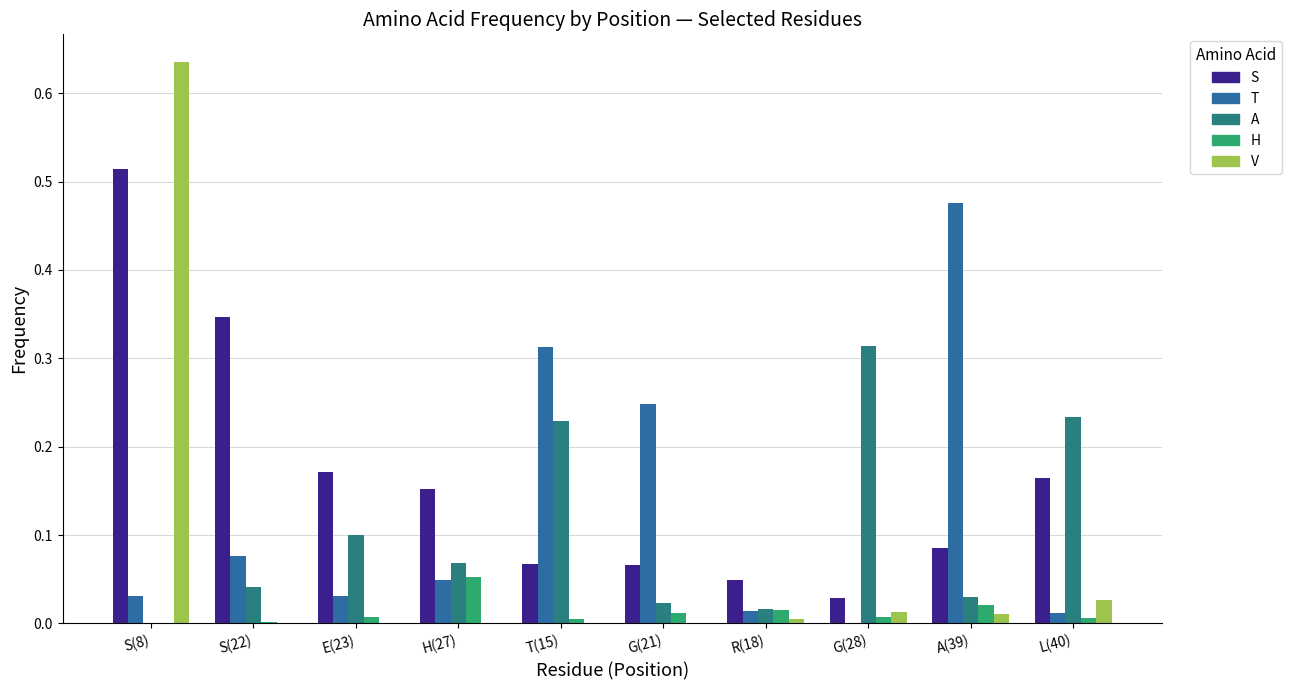

How many groups of bars are there?

10